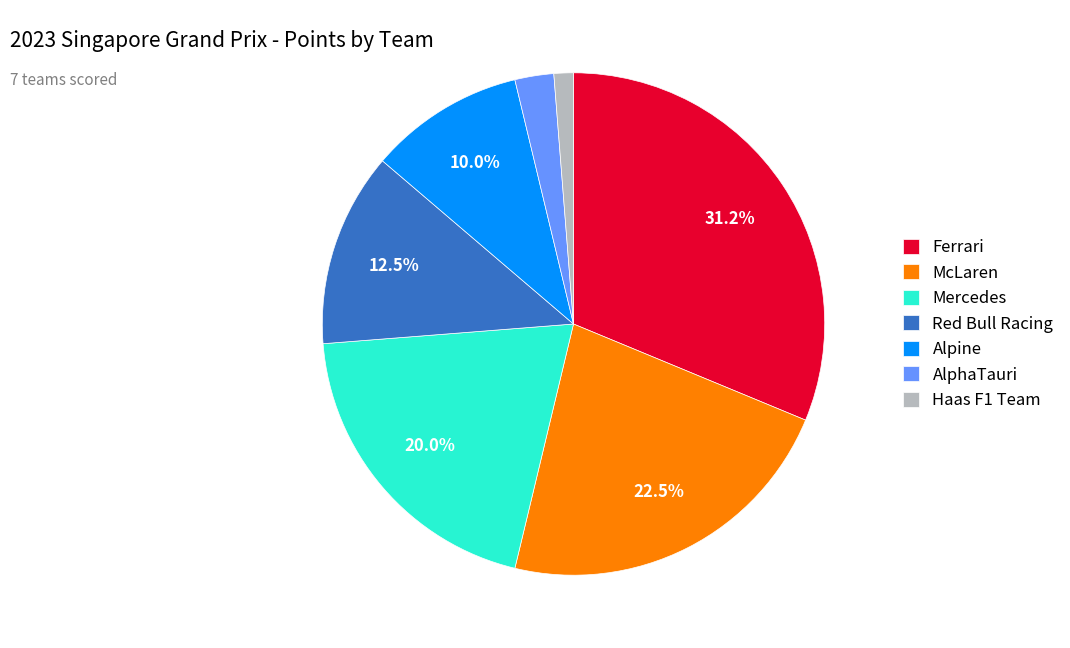

Is it true that McLaren is 13% of the pie?

False